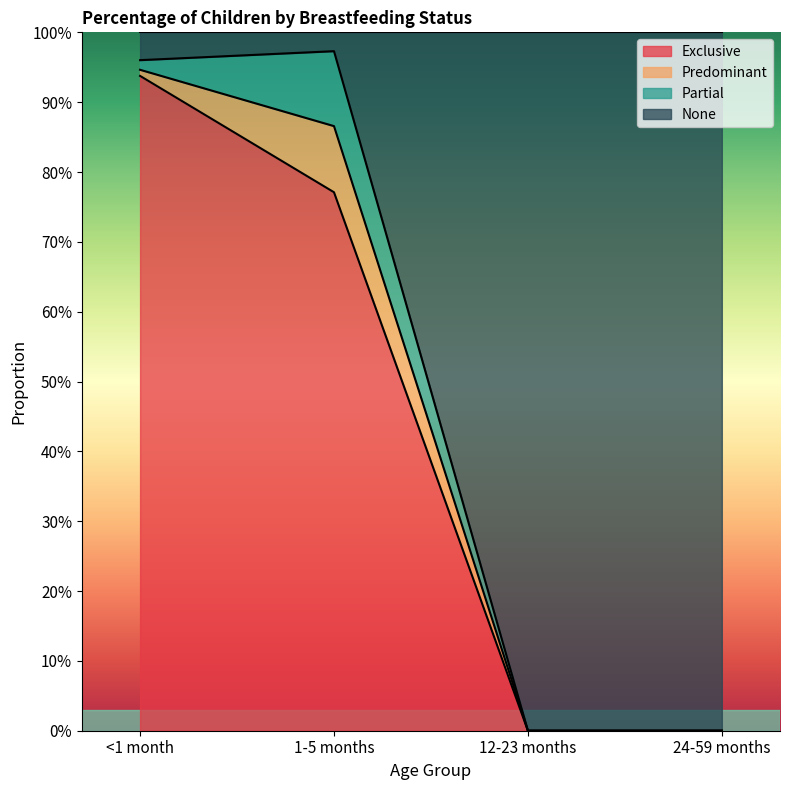

How many positive values does the None series have?

2